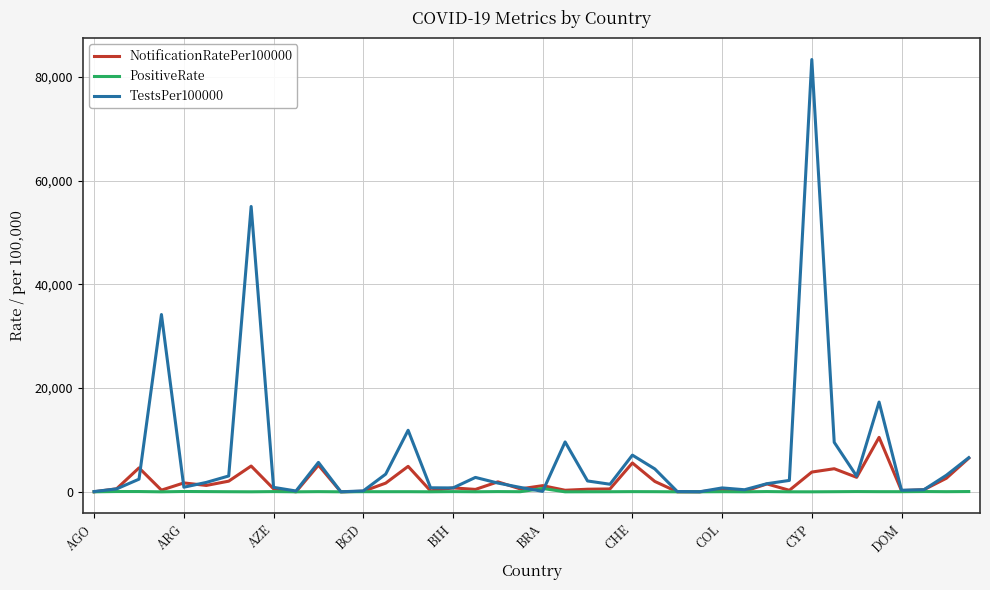

Which series has the largest total across all categories?

TestsPer100000